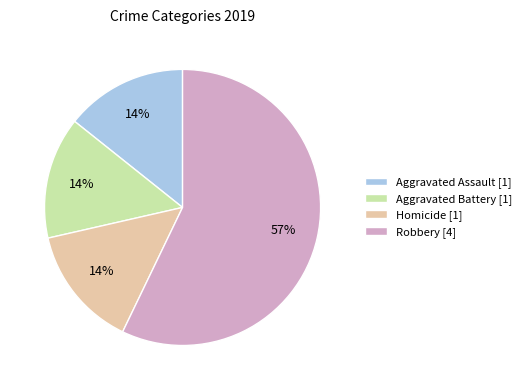

Is the sum of Aggravated Assault [1] and Aggravated Battery [1] greater than half?

No